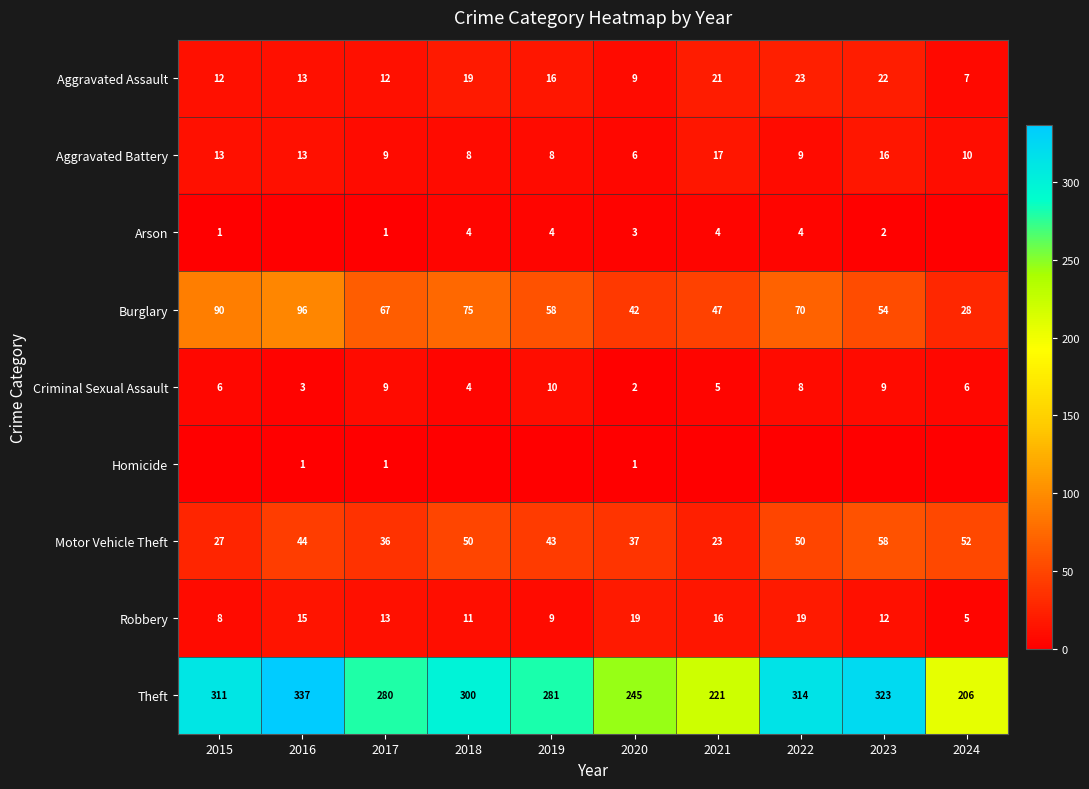

What is the difference between the highest and lowest values at 2022?

314